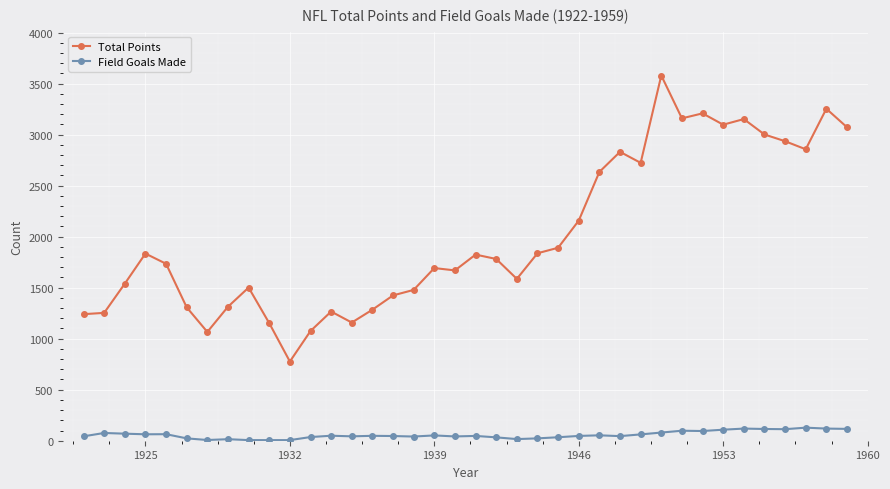

What is the maximum value for Field Goals Made?

128